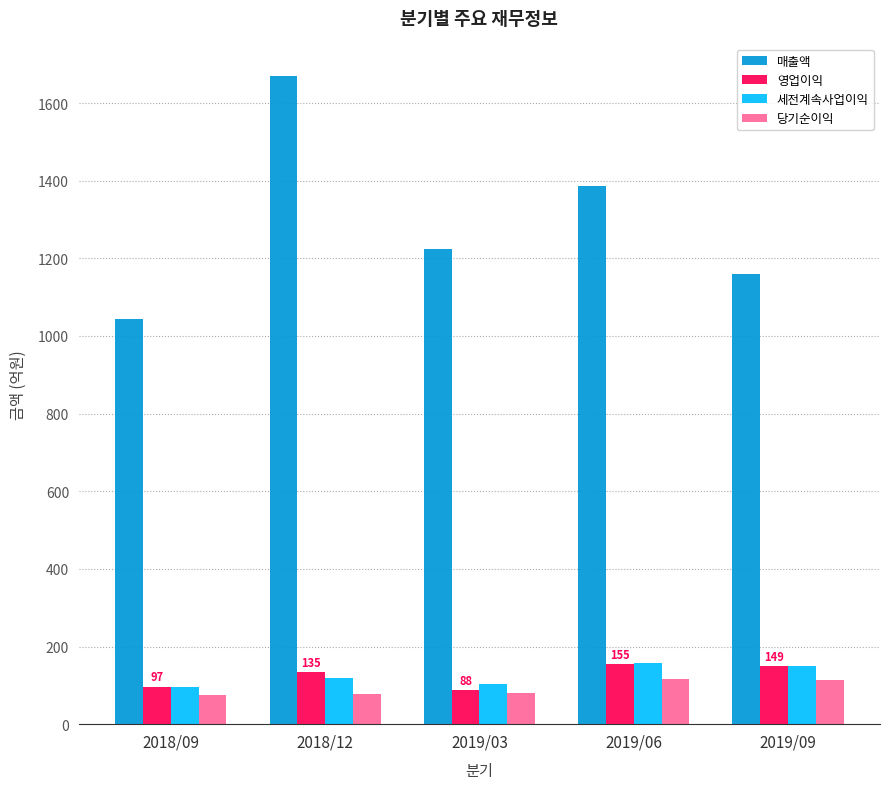

How many bars are there in each group?

4